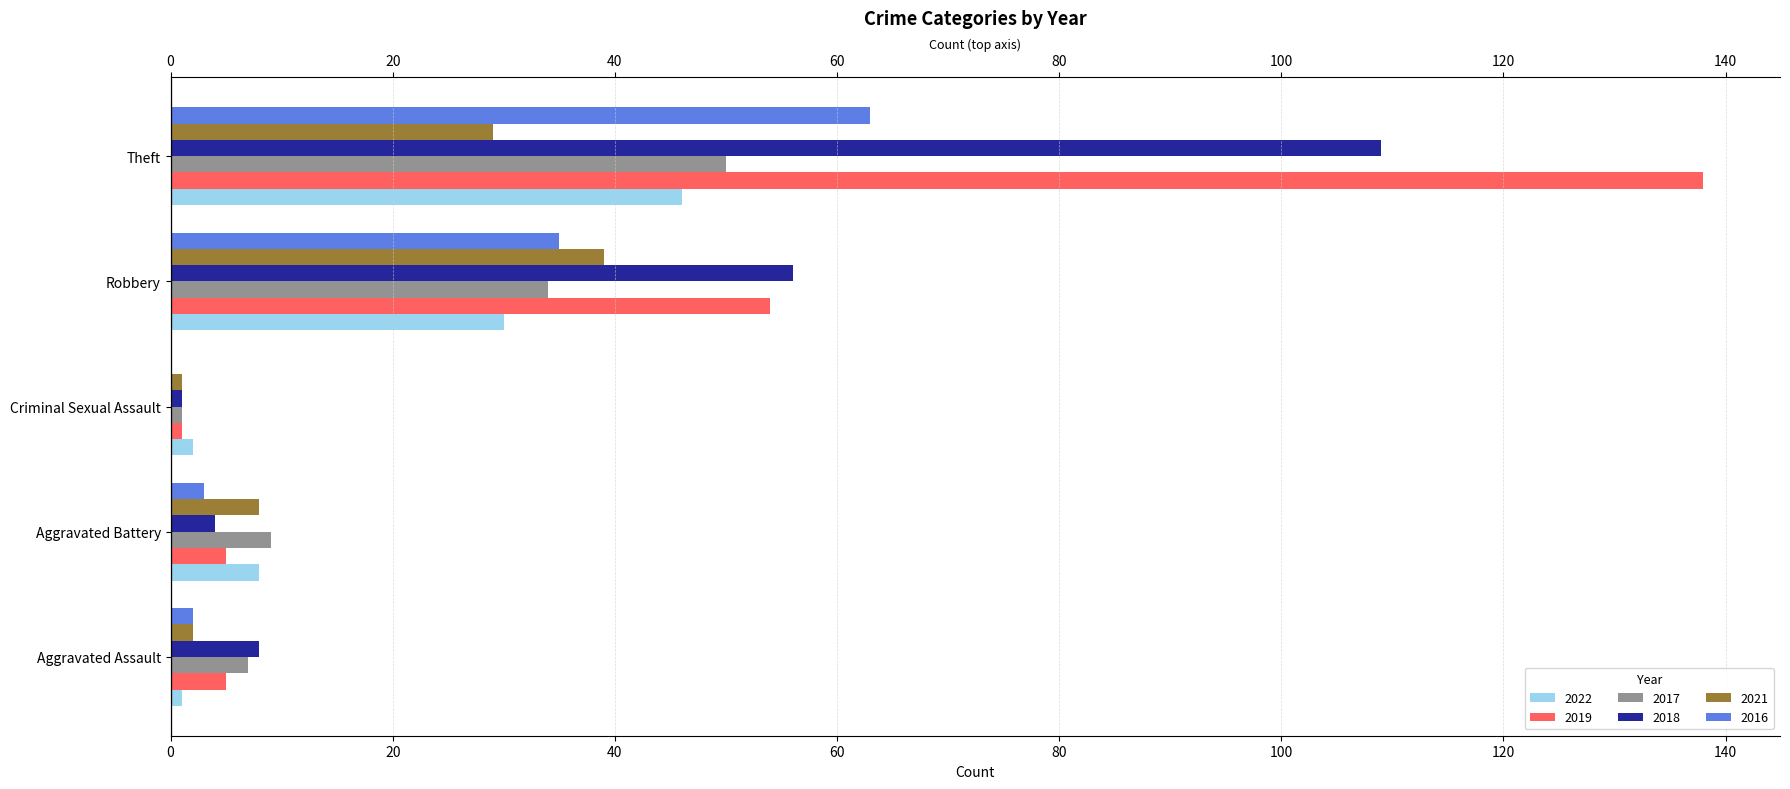

At which label does 2019 reach its minimum?

Criminal Sexual Assault